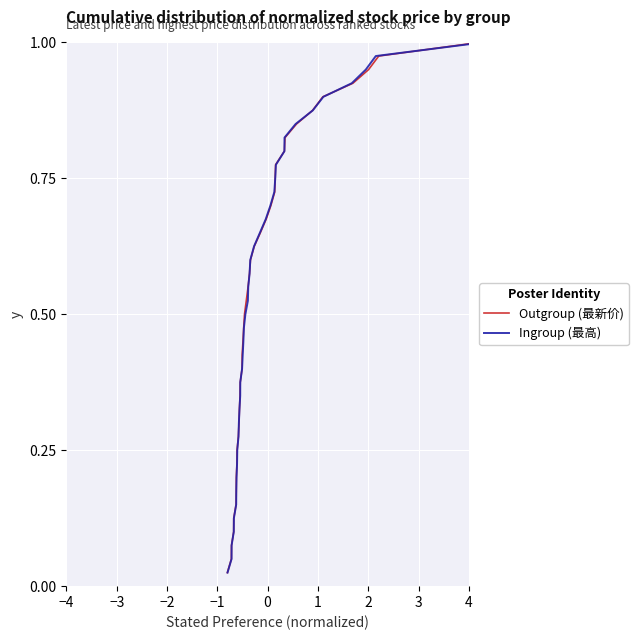

Which series has the largest range (max minus min)?

Outgroup (最新价)